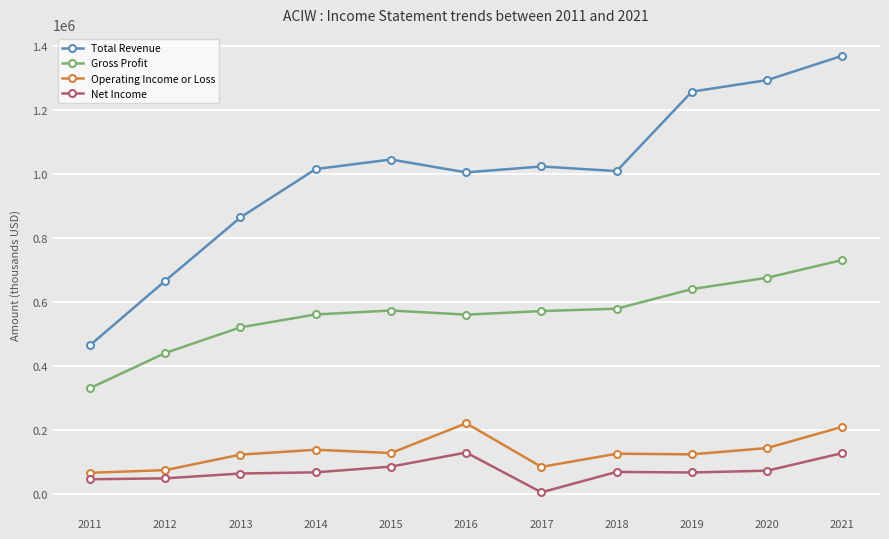

Which series has the widest spread of values?

Total Revenue